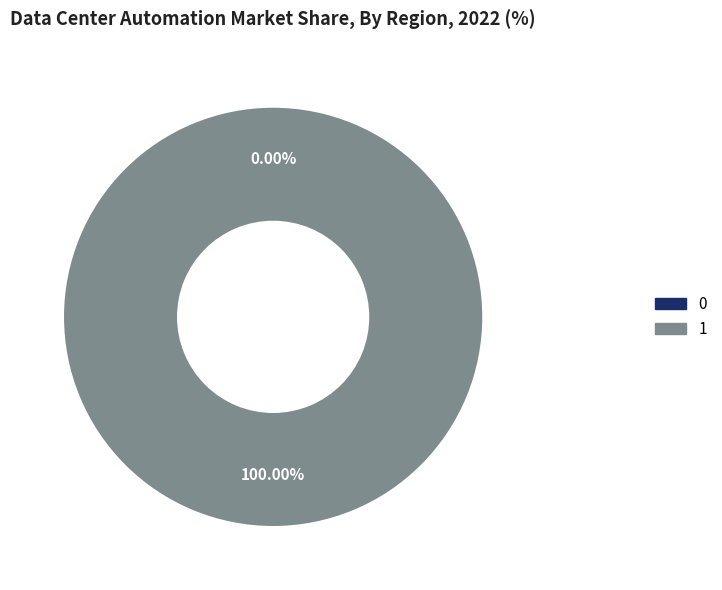

To the nearest percent, what is the difference between the 0 and 1 slice percentages?

100%